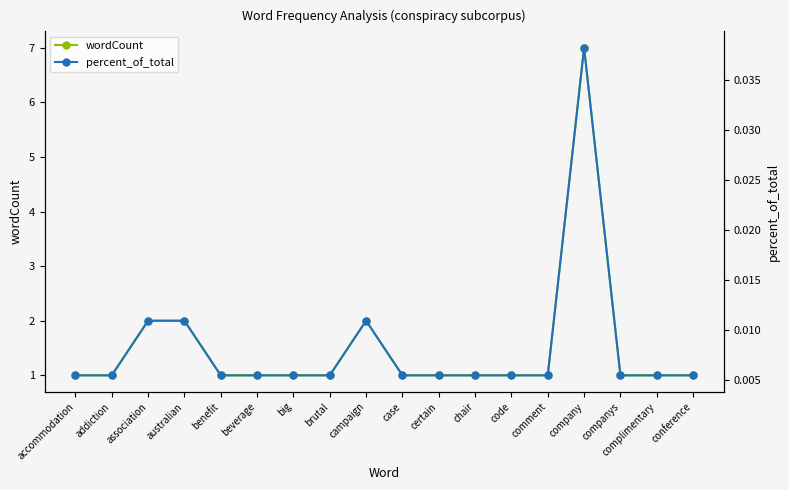

Reading left to right, what are all the values shown in this chart?

wordCount: 1.0	1.0	2.0	2.0	1.0	1.0	1.0	1.0	2.0	1.0	1.0	1.0	1.0	1.0	7.0	1.0	1.0	1.0
percent_of_total: 0.0	0.0	0.0	0.0	0.0	0.0	0.0	0.0	0.0	0.0	0.0	0.0	0.0	0.0	0.0	0.0	0.0	0.0